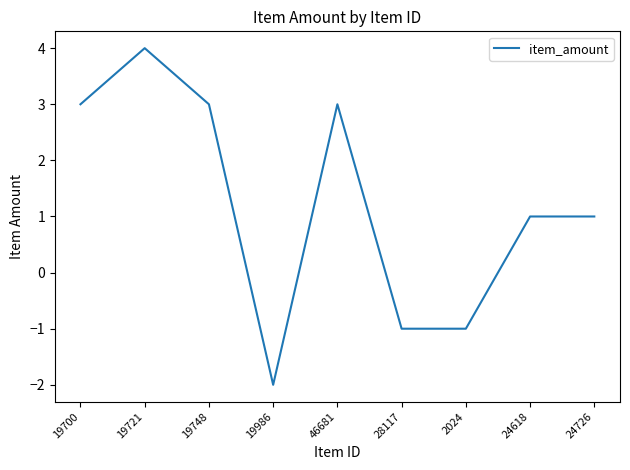

What is the approximate value at 19748?

3